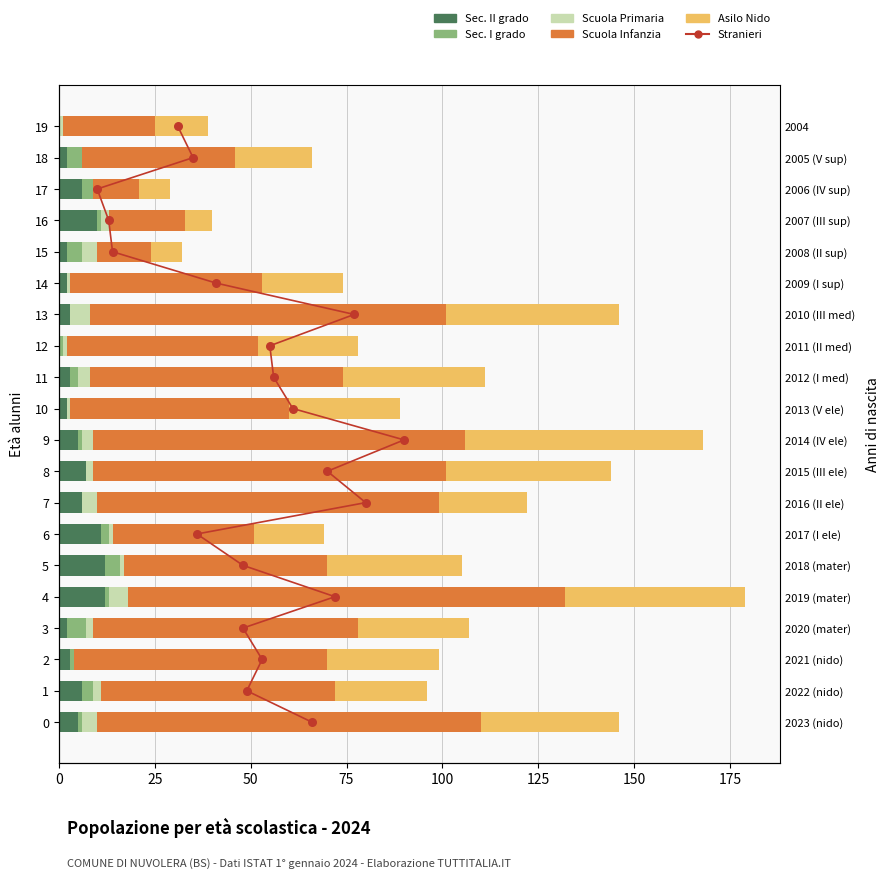

Which series has the largest total across all categories?

Scuola Infanzia